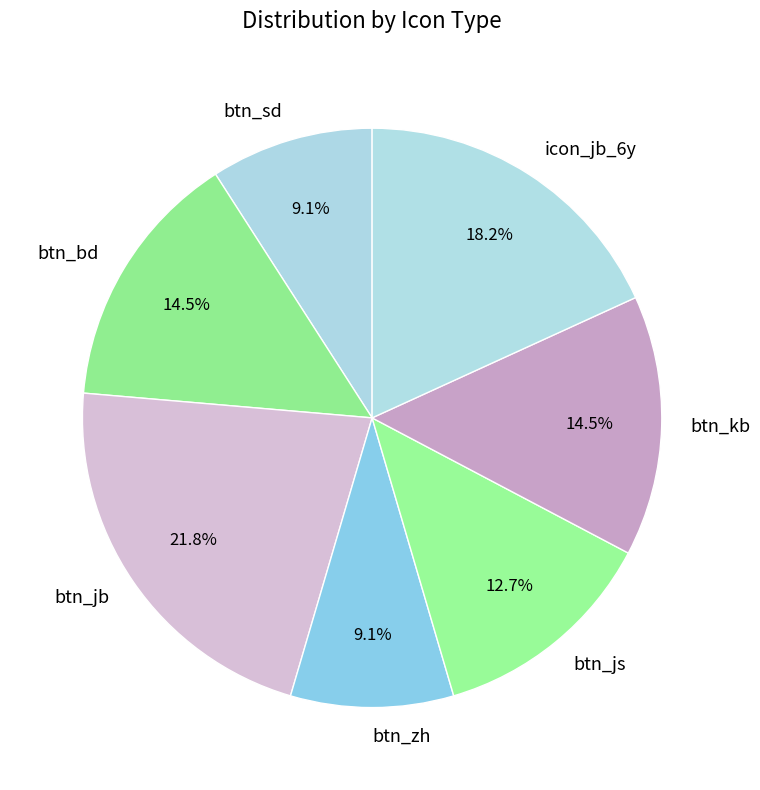

Is btn_zh the majority of the pie?

No